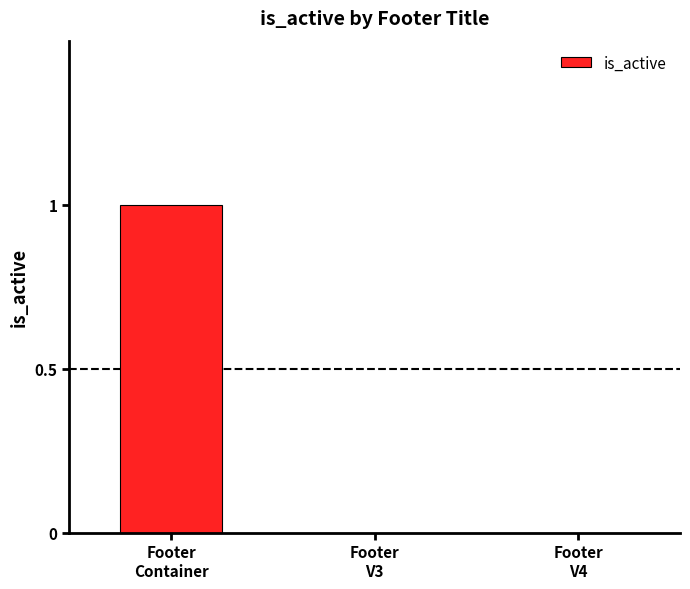

At which category does the chart reach its peak across all series?

Footer
Container